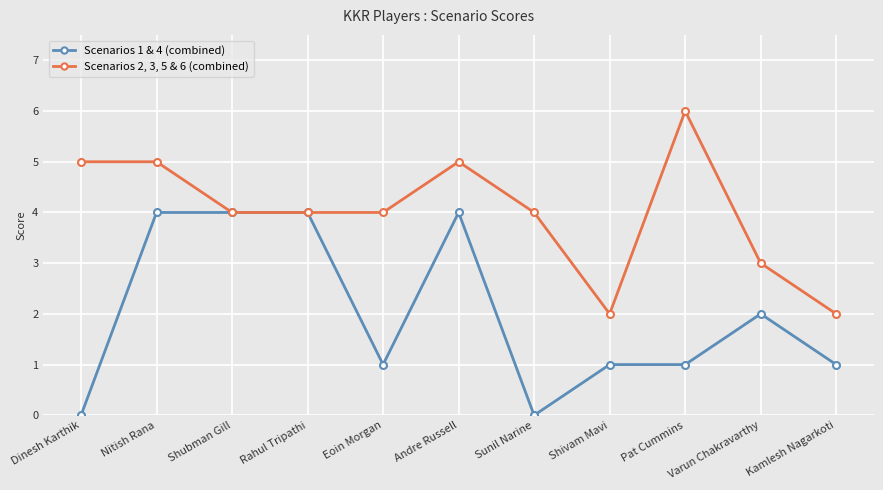

How many categories are shown in the chart?

11